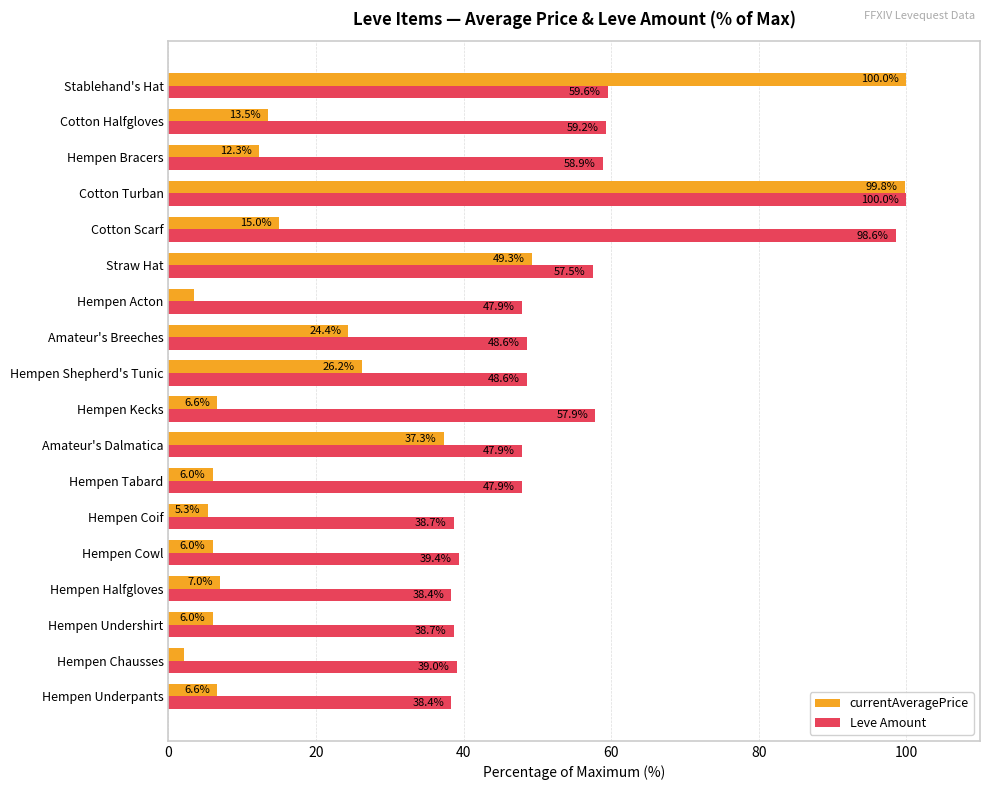

What is the lowest value of the Leve Amount series?

38.4